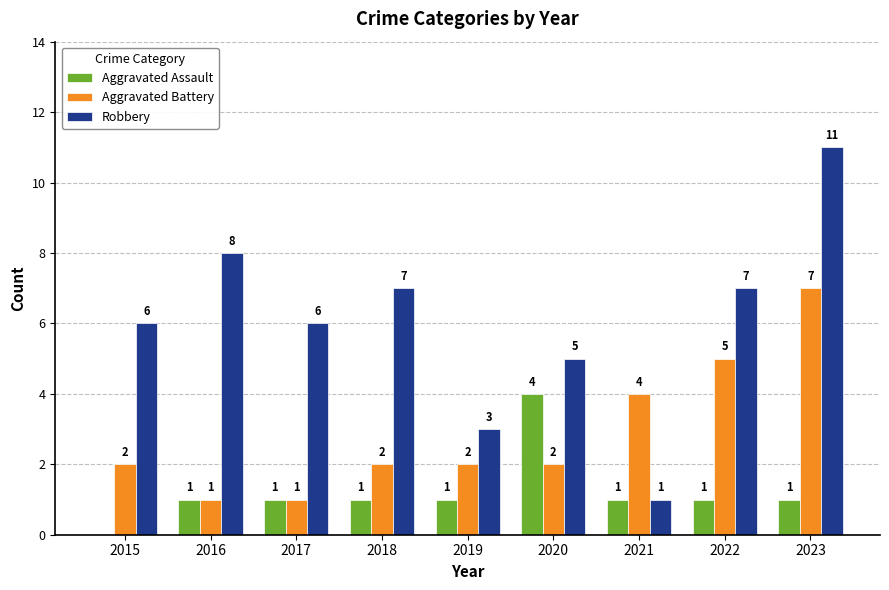

Reading left to right, extract all data points from this chart.

Aggravated Assault: 2015=0	2016=1	2017=1	2018=1	2019=1	2020=4	2021=1	2022=1	2023=1
Aggravated Battery: 2015=2	2016=1	2017=1	2018=2	2019=2	2020=2	2021=4	2022=5	2023=7
Robbery: 2015=6	2016=8	2017=6	2018=7	2019=3	2020=5	2021=1	2022=7	2023=11